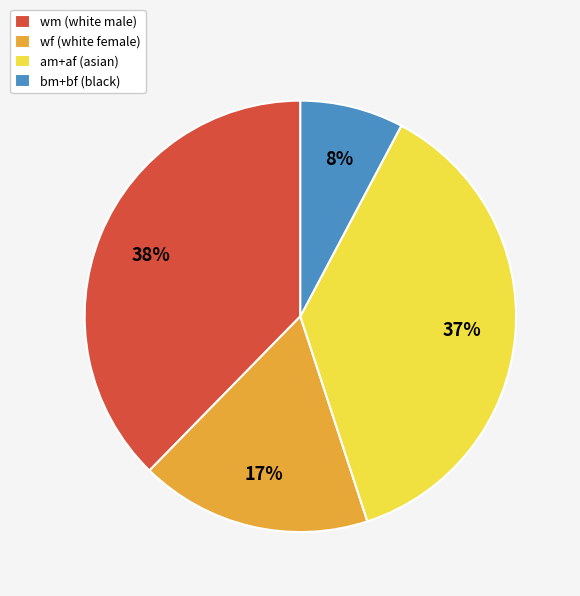

Is there any slice that represents more than half of the pie?

No